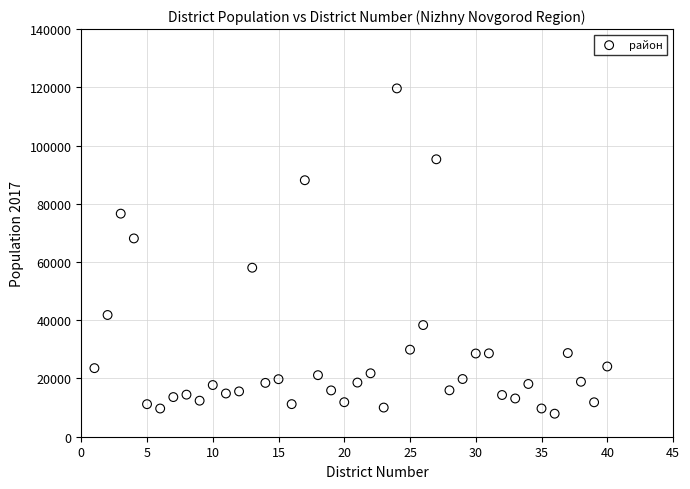

What is the range of Y values (max minus min)?

111721